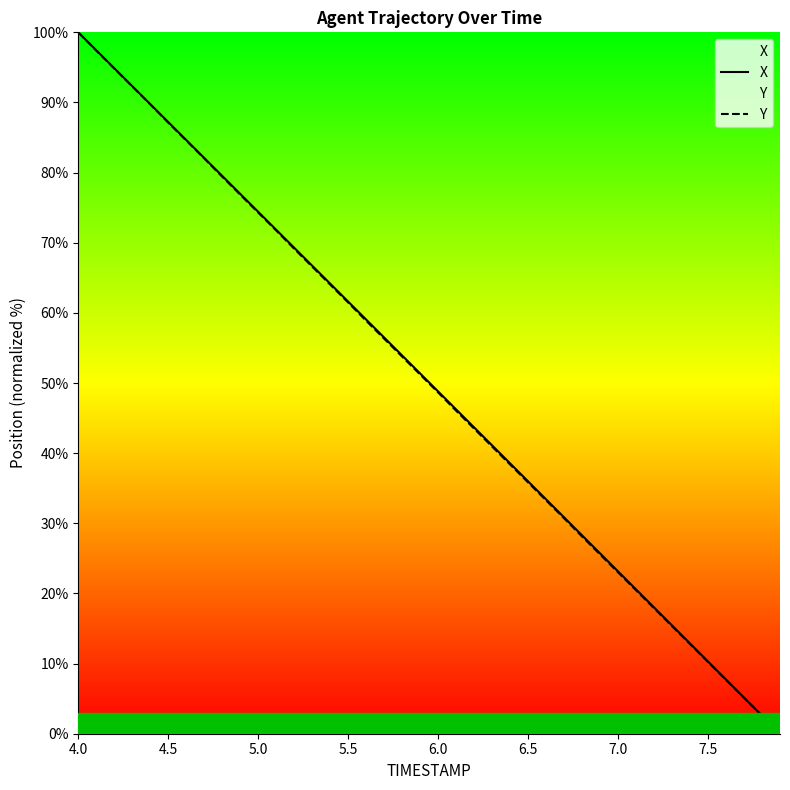

What is the highest value of the Y series?

100.0